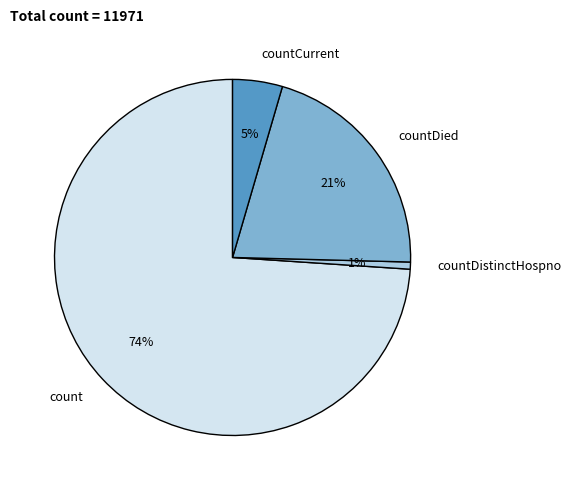

Which slice is the smallest?

countDistinctHospno